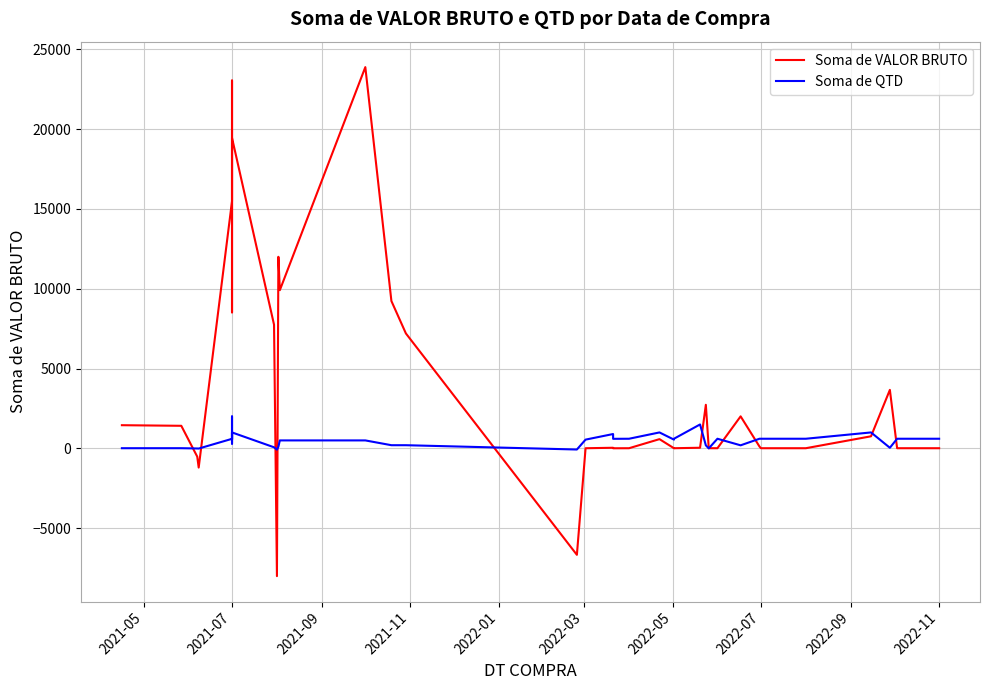

How many lines are shown in the chart?

2